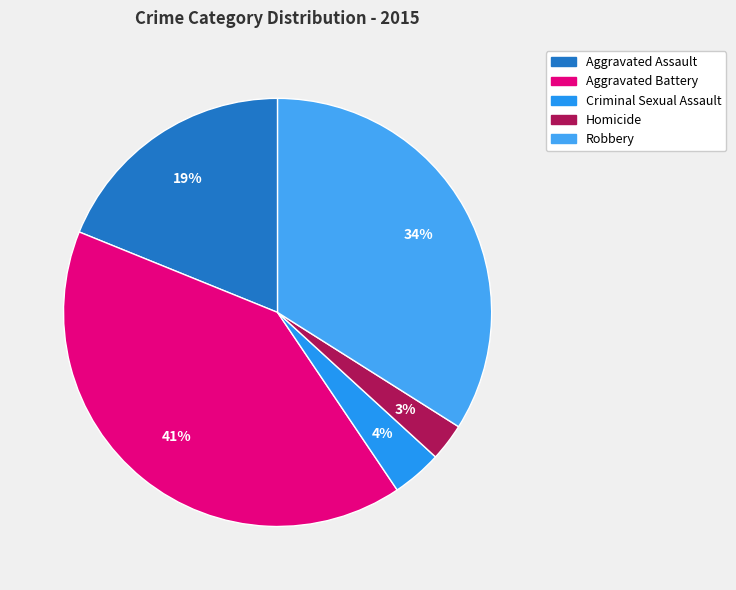

Is there any slice that represents more than half of the pie?

No